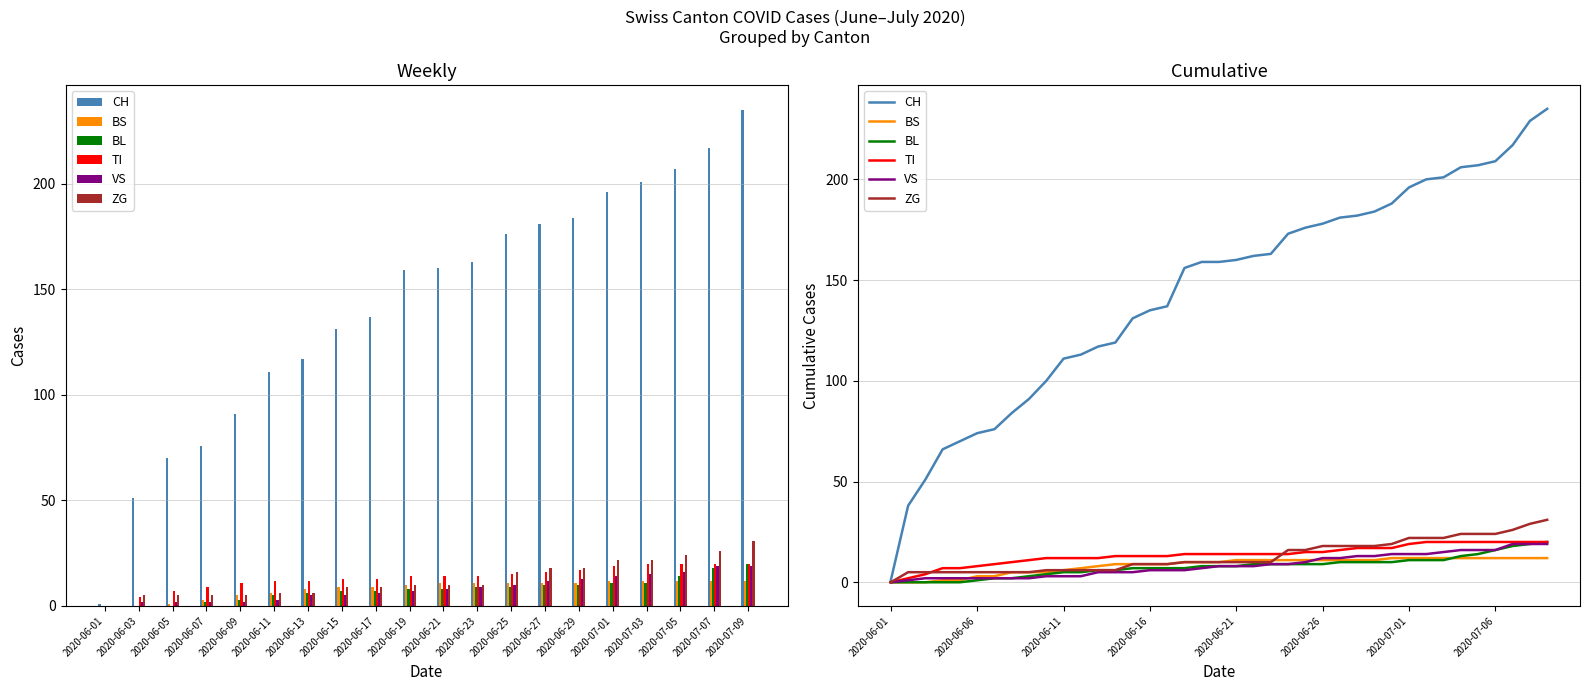

Where does the TI series first go above 14?

24